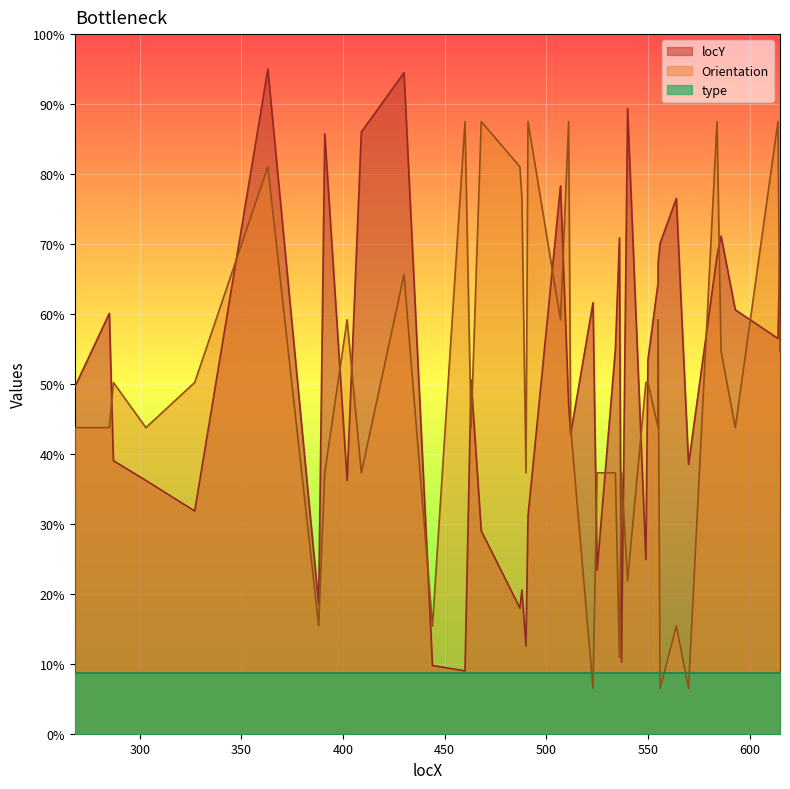

Is it true that Orientation equals 354.6 at 615?

False